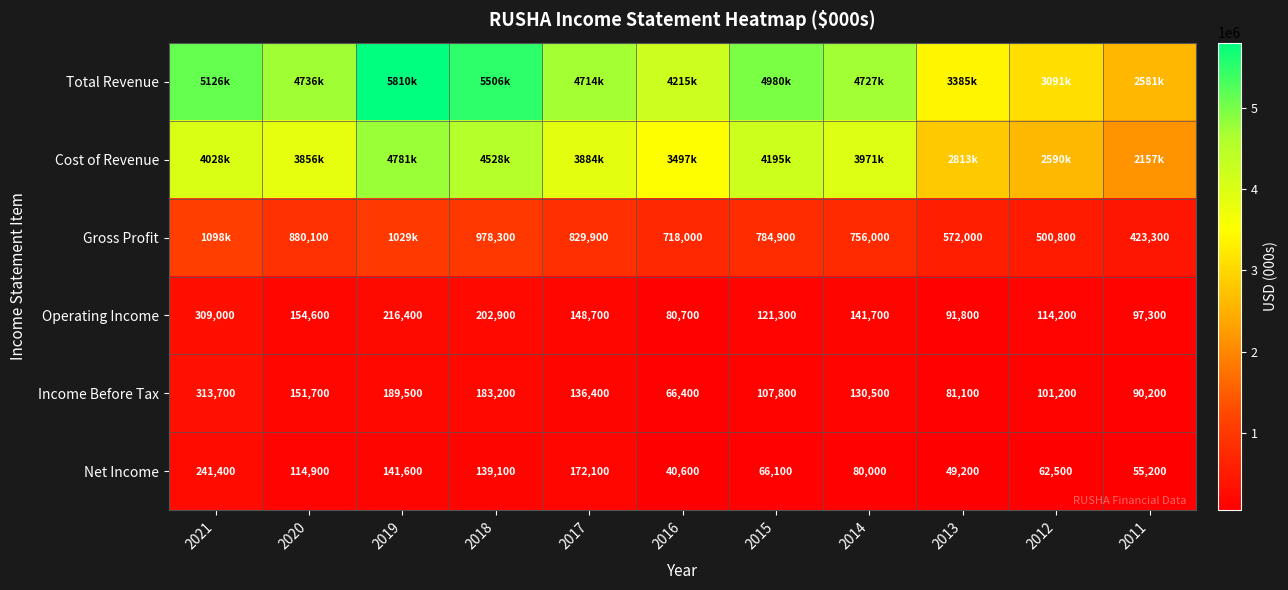

What is the average value of the Operating Income series?

152600